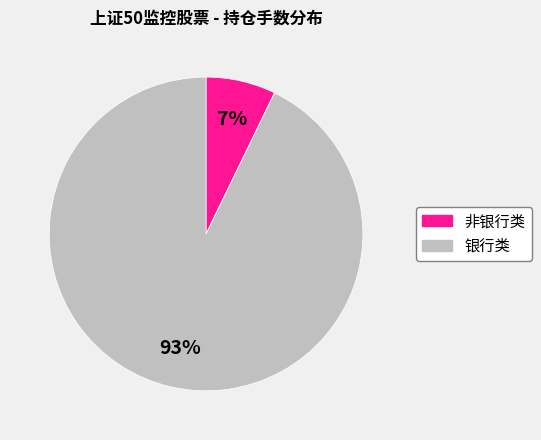

To the nearest percent, what is the difference between the largest and smallest slice percentages?

86%